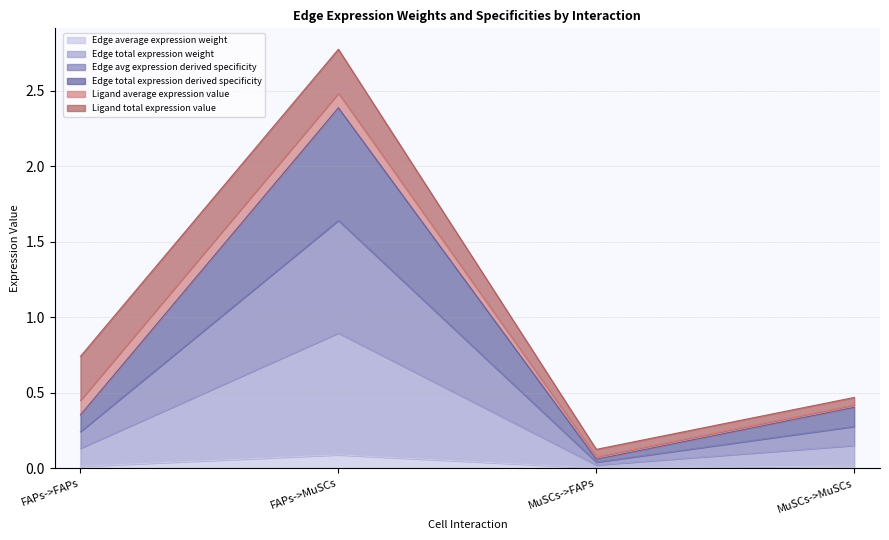

What is the maximum value for Edge total expression derived specificity?

2.4